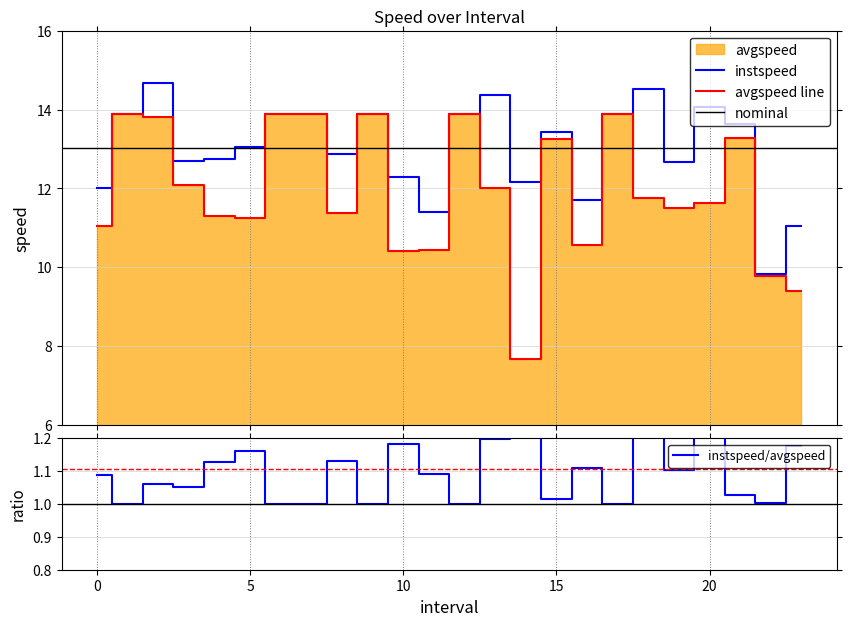

What is the difference between the highest and lowest values at 5.0?

1.8